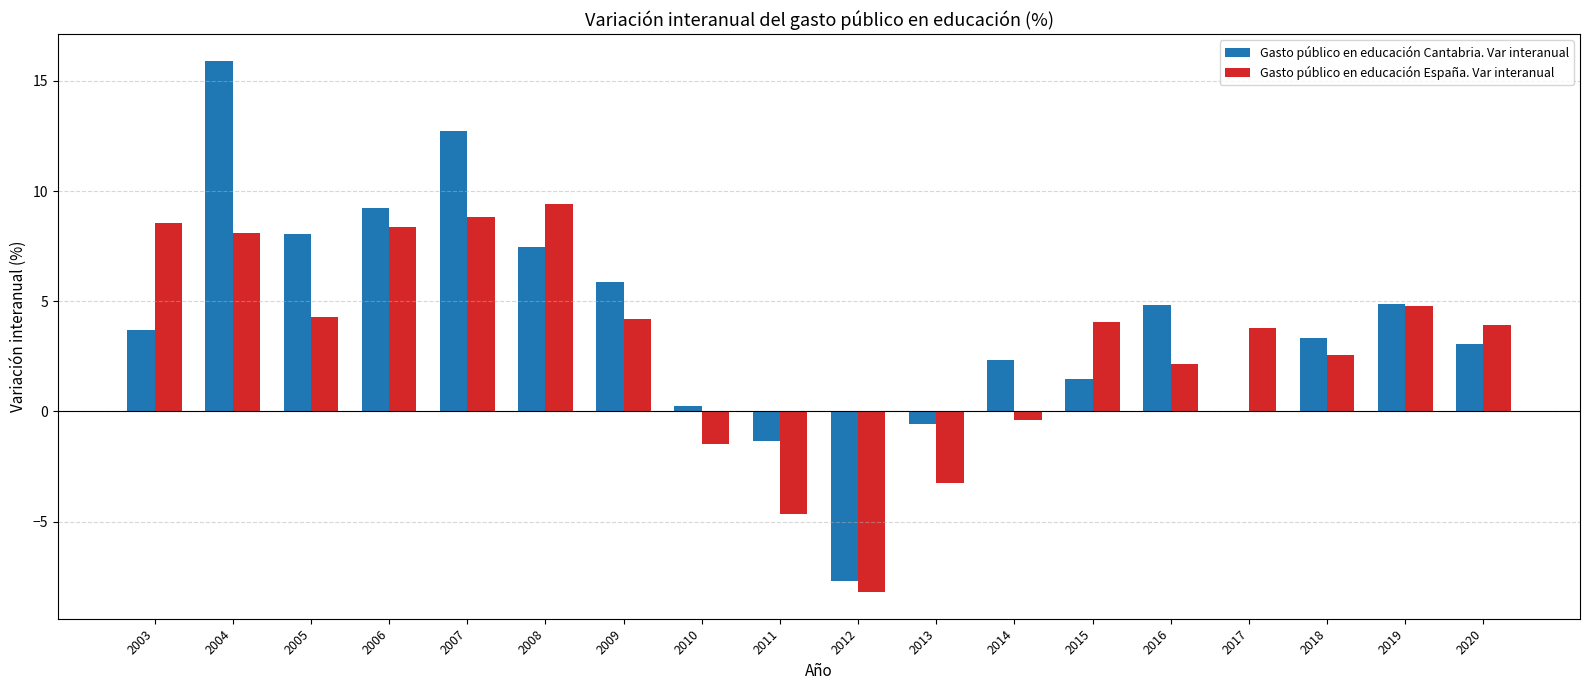

What is the greatest value displayed?

15.9